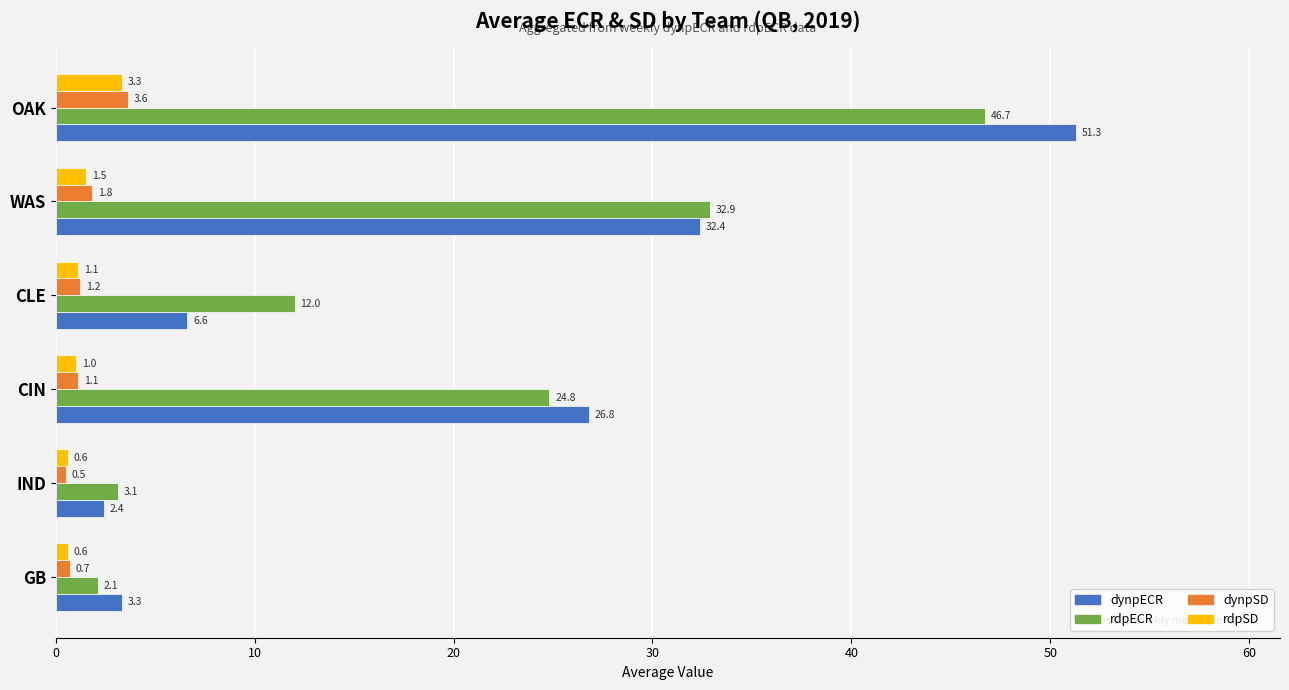

Where is rdpECR nearest to the value 24?

CIN